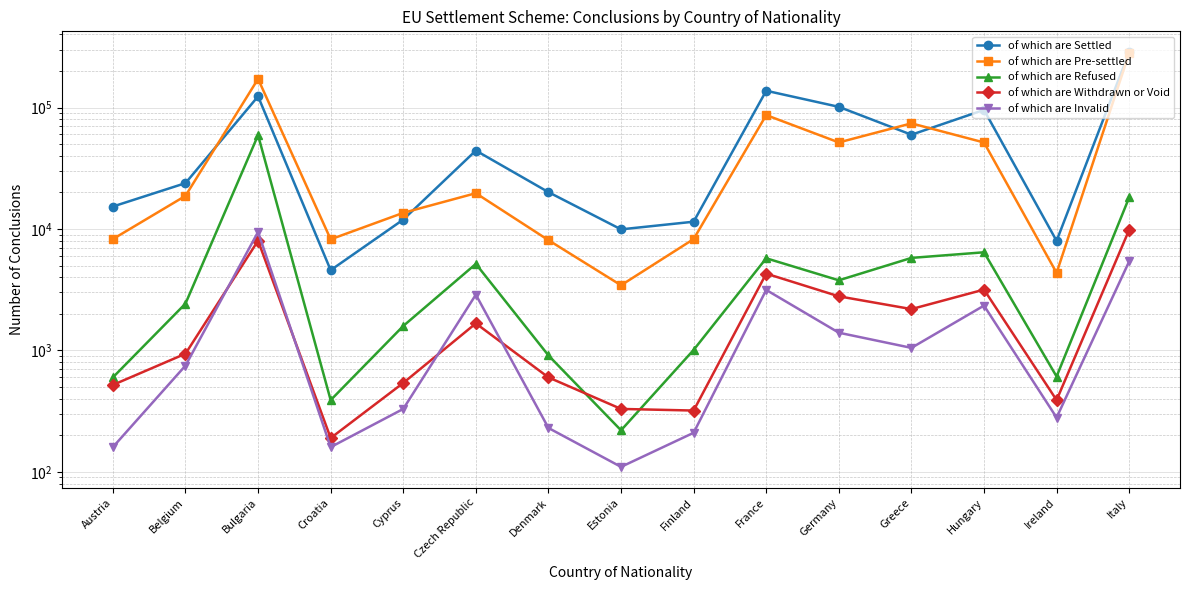

Reading right to left, transcribe all the data shown in this chart.

of which are Settled: 286190	7980	95600	59720	101320	137460	11480	9930	20110	44230	11950	4580	123570	23850	15310
of which are Pre-settled: 280590	4350	51550	74080	51600	86660	8260	3440	8090	19710	13580	8220	172120	18740	8260
of which are Refused: 18190	610	6430	5780	3780	5740	1010	220	910	5160	1590	390	59230	2430	600
of which are Withdrawn or Void: 9850	390	3170	2190	2790	4290	320	330	600	1670	540	190	8010	940	520
of which are Invalid: 5410	280	2340	1050	1400	3150	210	110	230	2880	330	160	9460	750	160